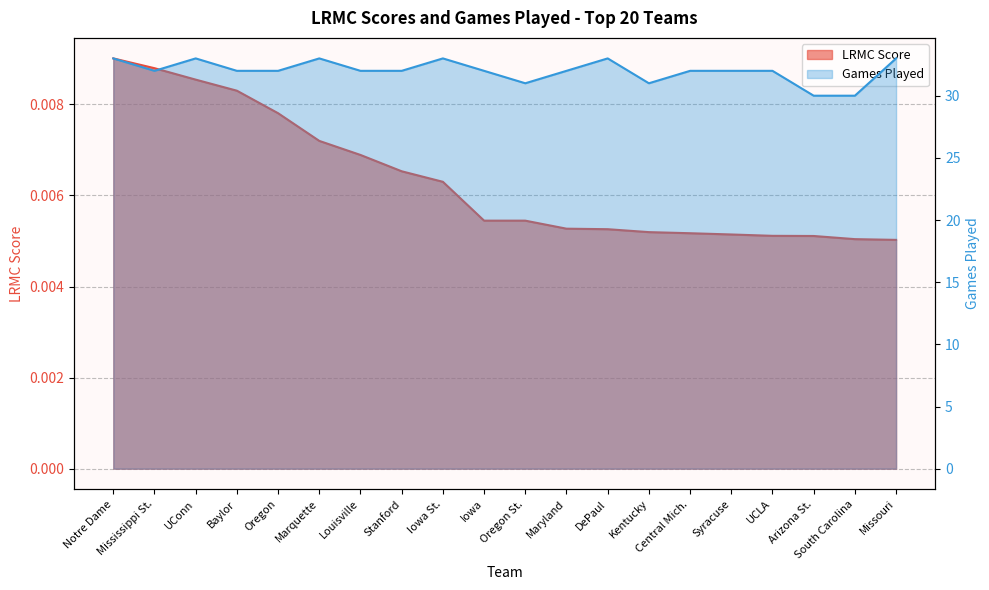

At how many categories does at least one series exceed 27?

20